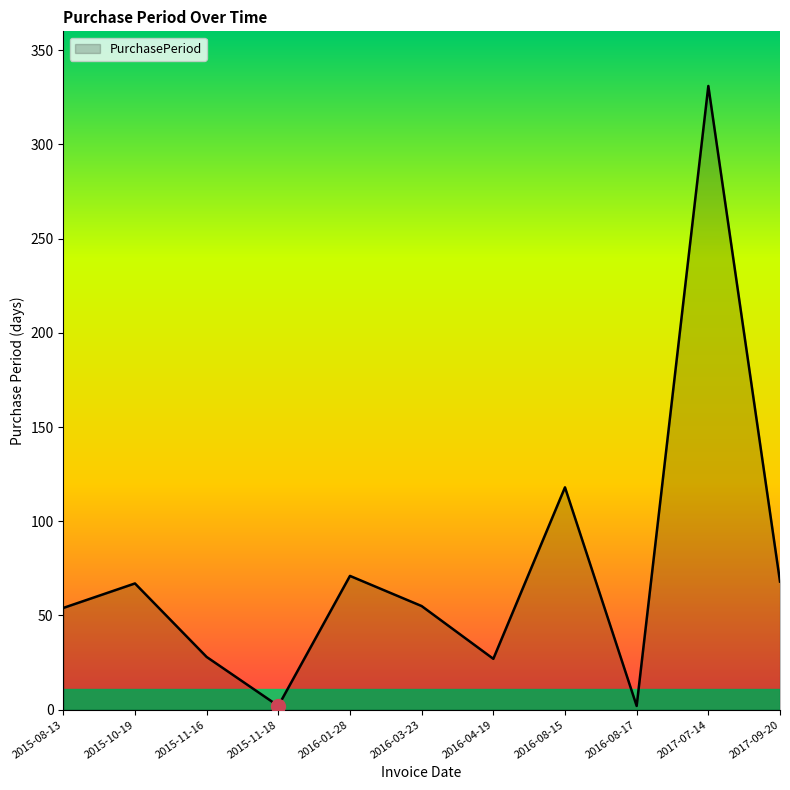

At which category does the chart reach its peak across all series?

2017-07-14